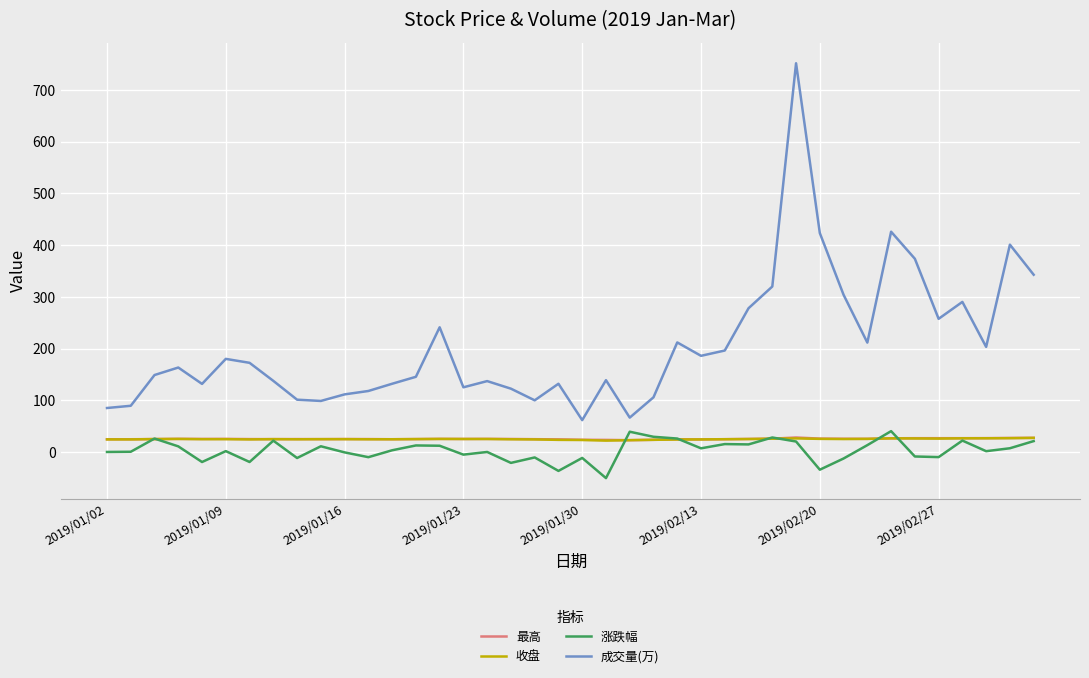

True or false: 成交量(万) and 收盘 intersect in this chart.

False